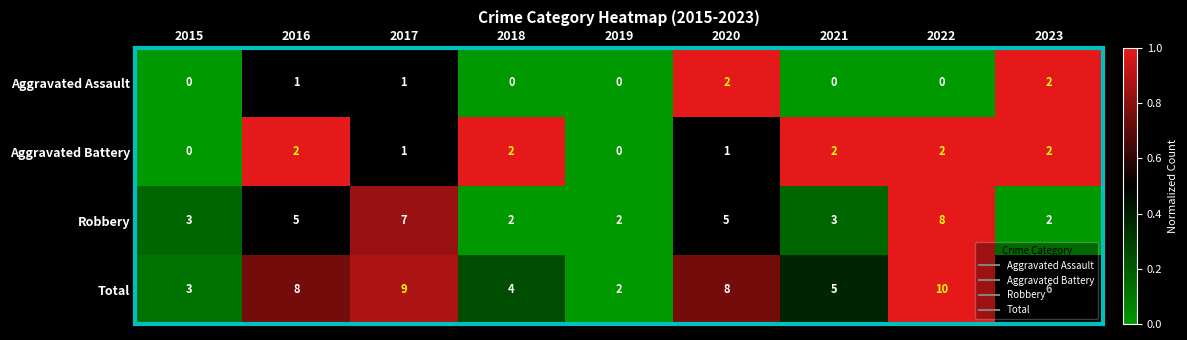

The value of Aggravated Battery at 2020 is 1. True or false?

True